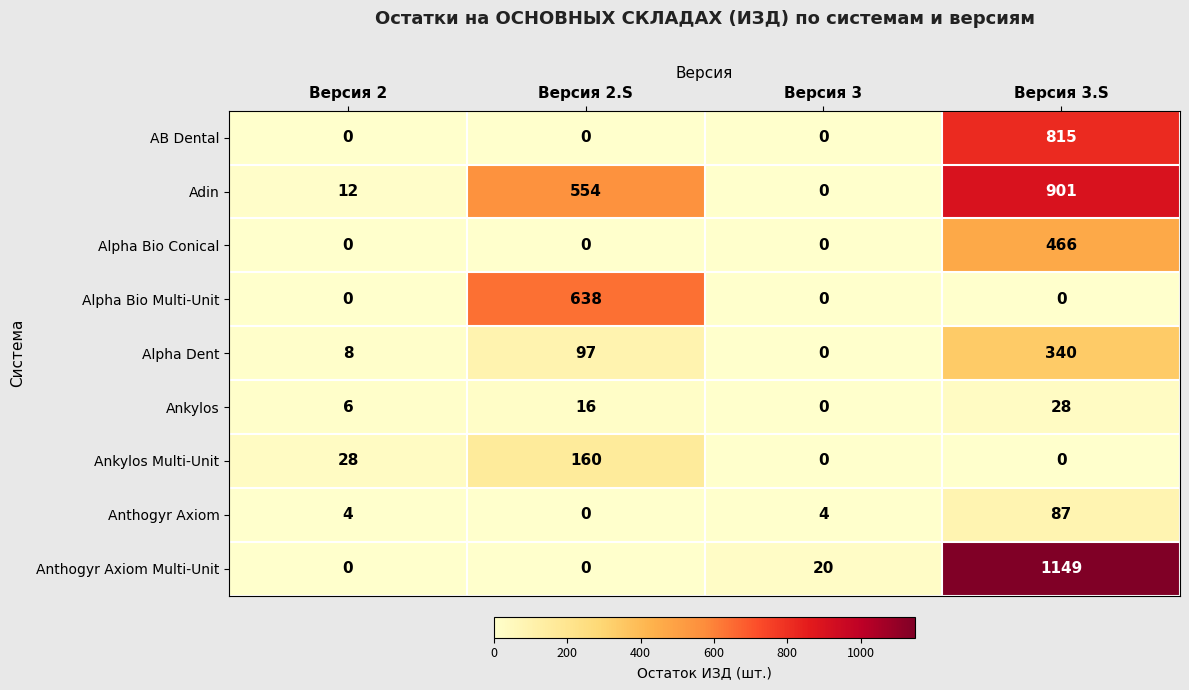

How many series are shown in this chart?

9